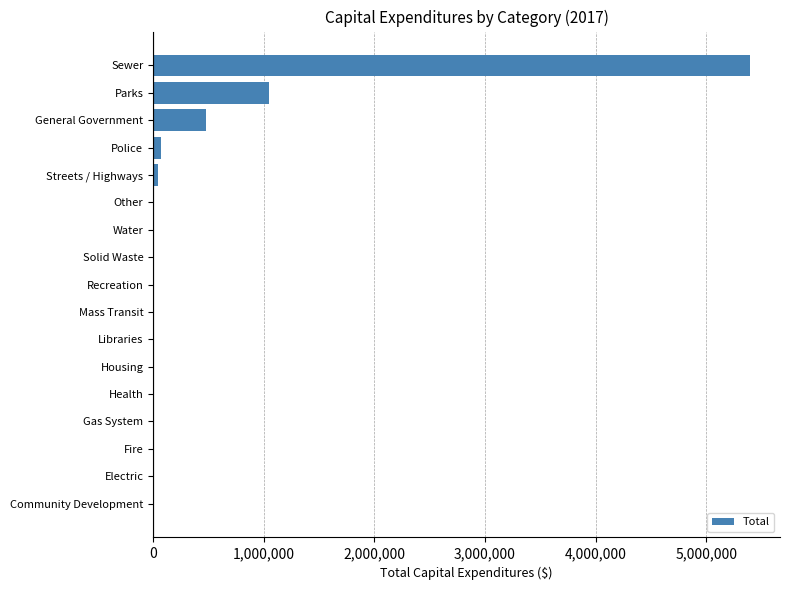

What is the sum of all values?

7037942